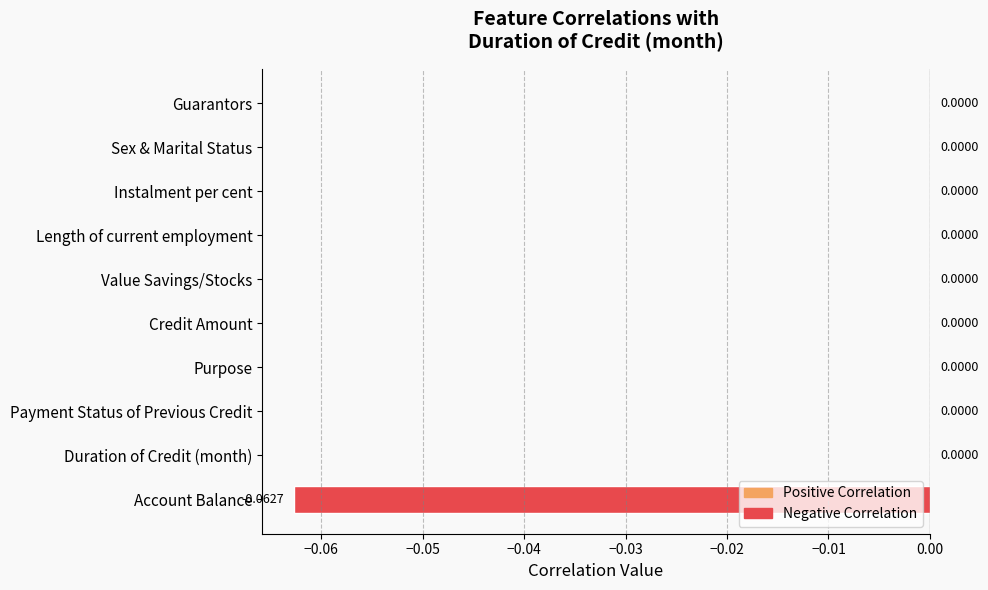

Does the chart contain stacked bars?

No